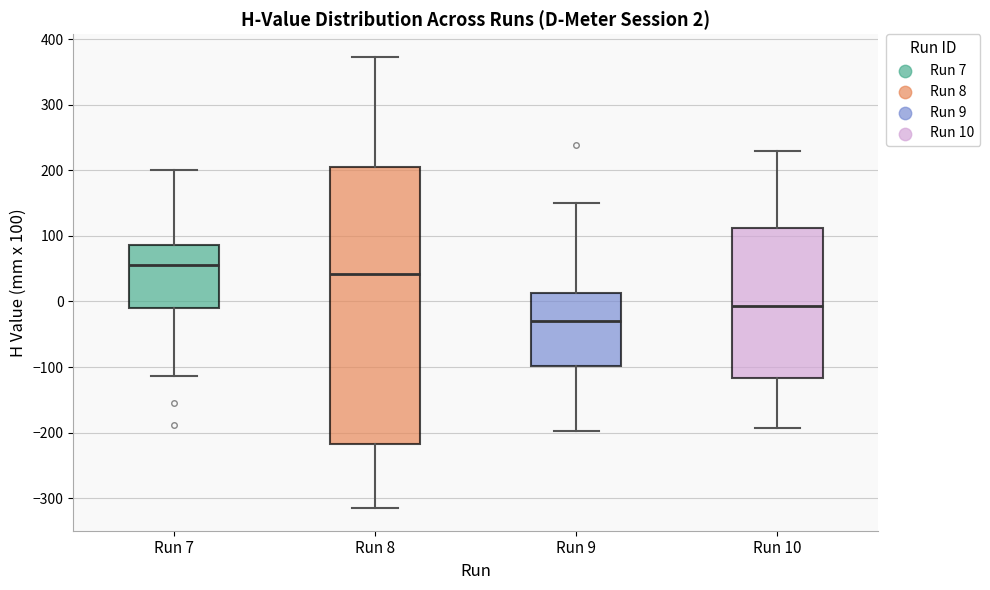

Which box has the lowest median line?

Run 9